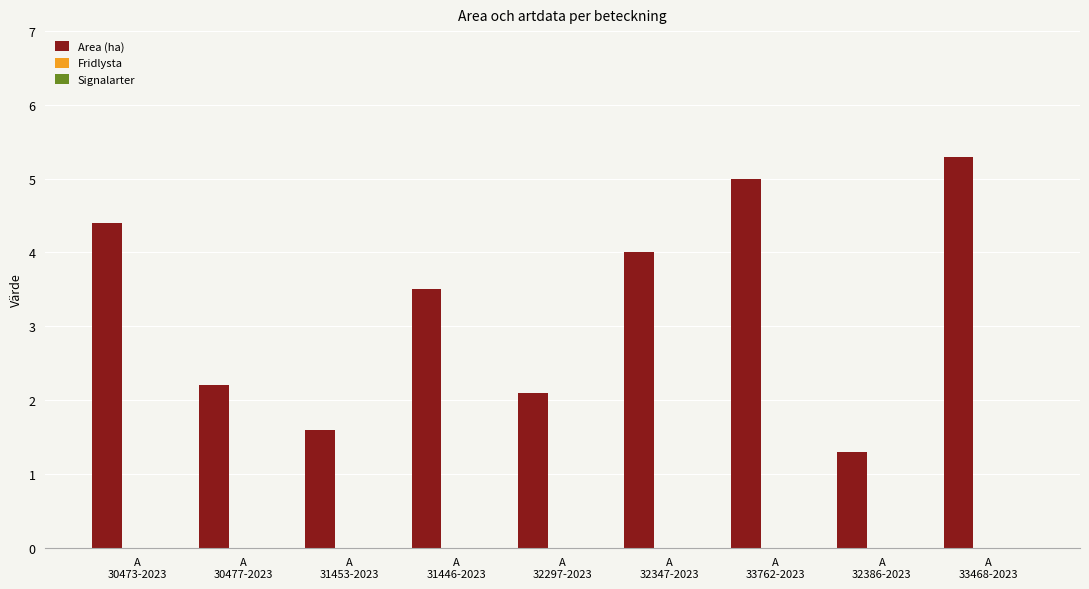

Count the number of categories in the chart.

9